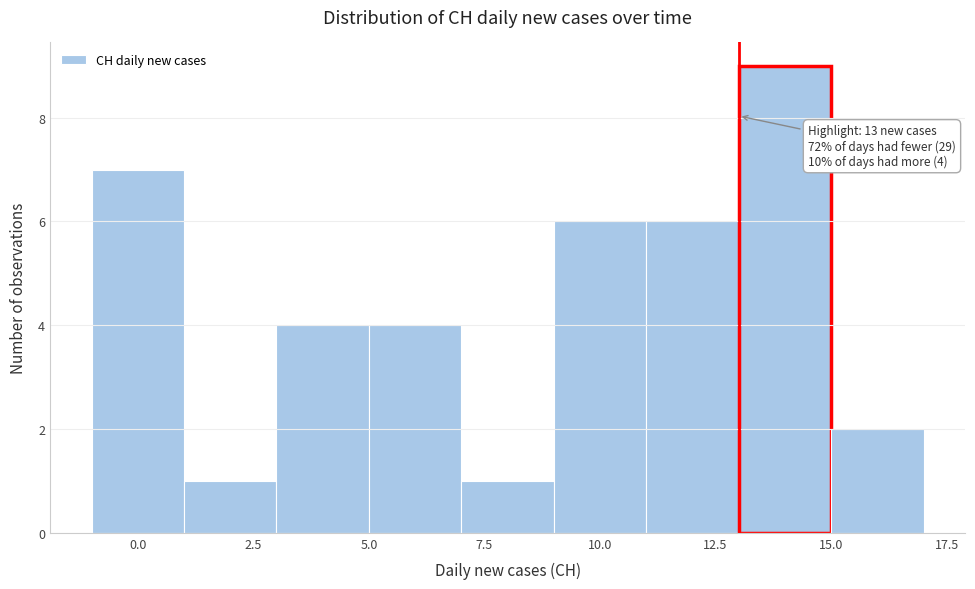

Which range on the x-axis has the tallest bar?

13 to 15